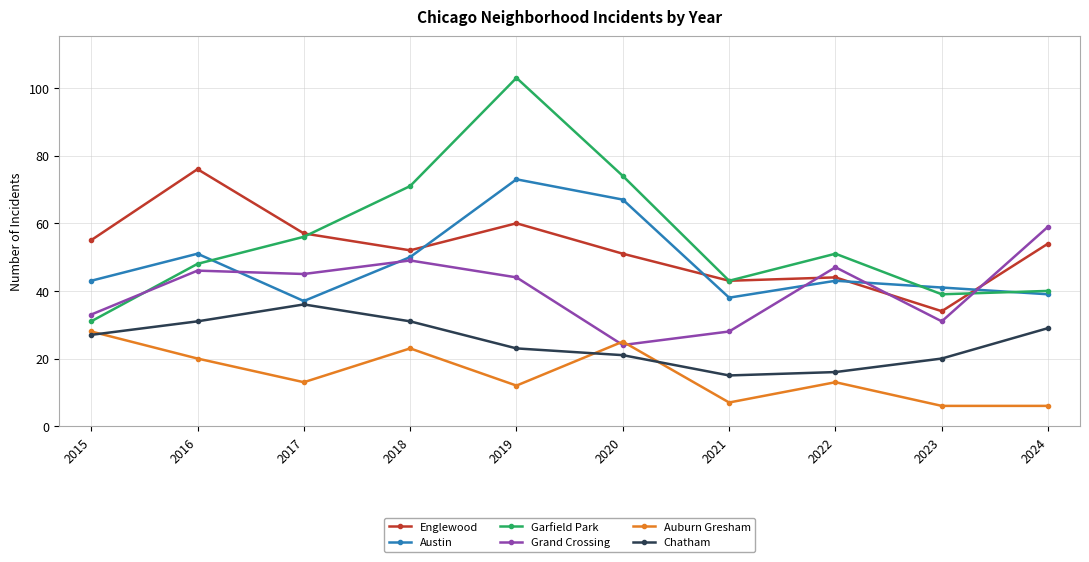

True or false: Chatham and Englewood cross at least once.

False